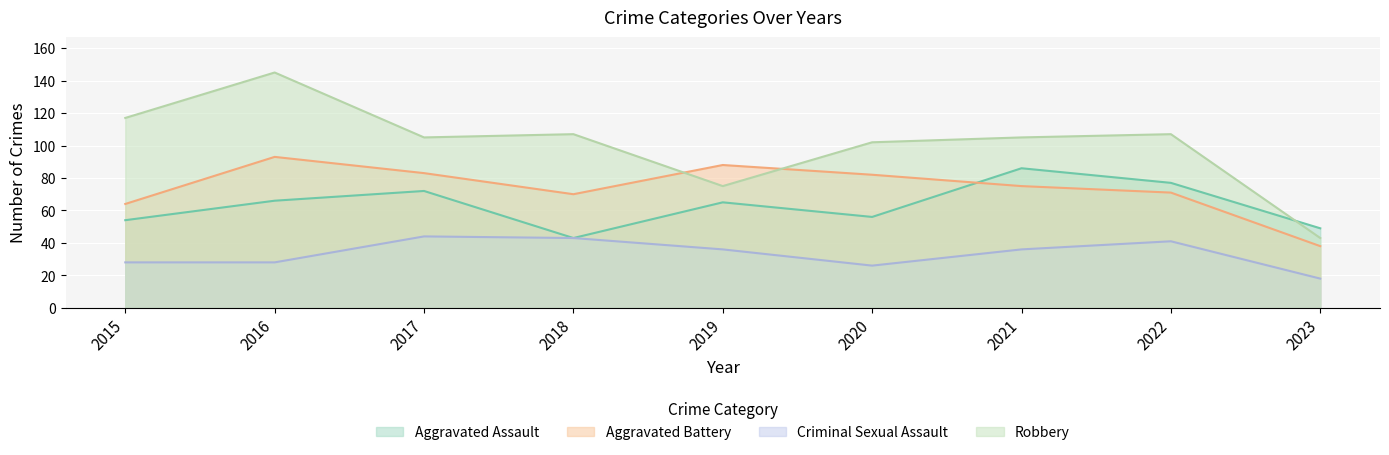

Where does the Aggravated Assault series first go above 65?

2016